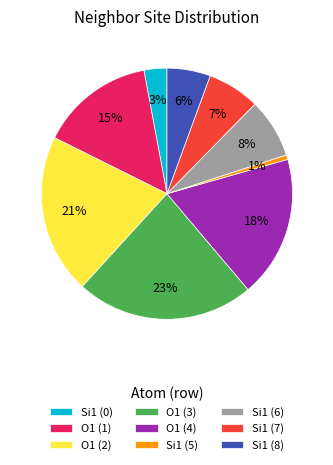

Rank the categories by value from lowest to highest.

Si1 (5), Si1 (0), Si1 (8), Si1 (7), Si1 (6), O1 (1), O1 (4), O1 (2), O1 (3)